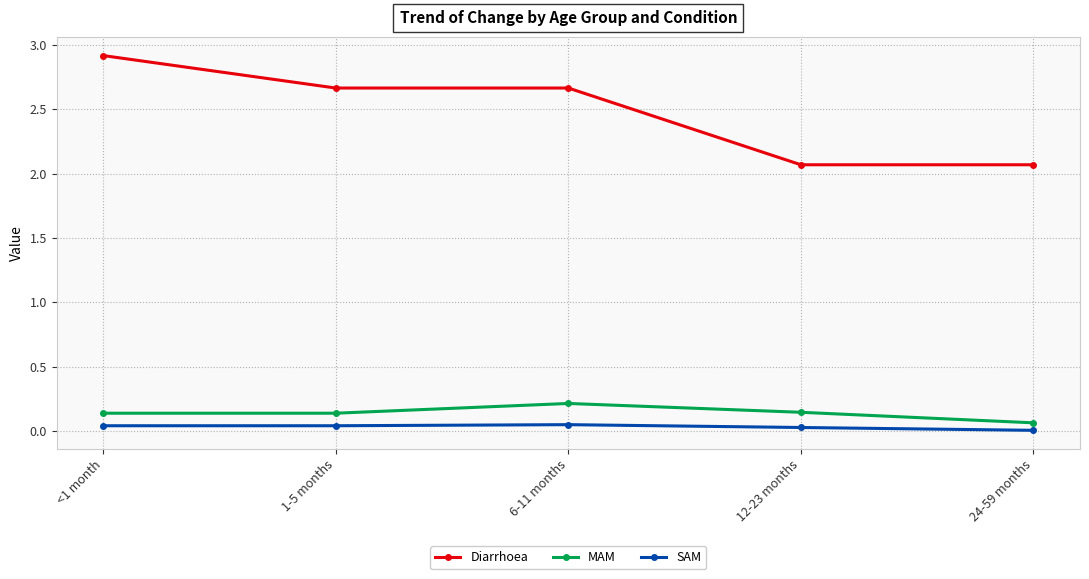

What is the label of the 2nd point from the right?

12-23 months